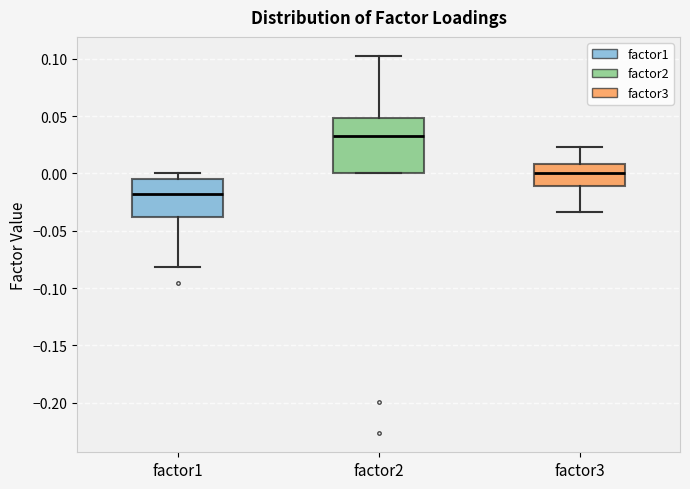

Which box's median line is the lowest?

factor1